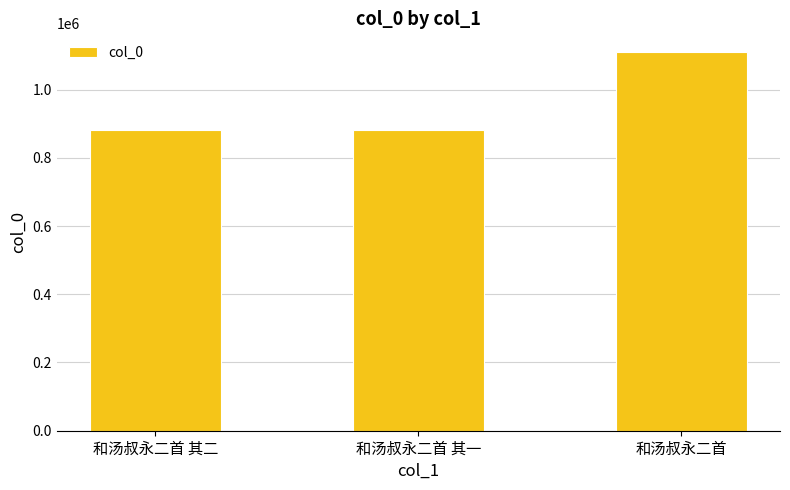

True or false: the data shows 227793 at 和汤叔永二首 其二.

False